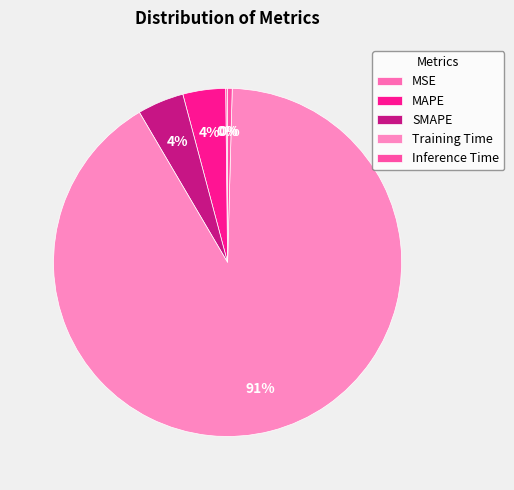

Rank the categories by value from highest to lowest.

Training Time, SMAPE, MAPE, Inference Time, MSE